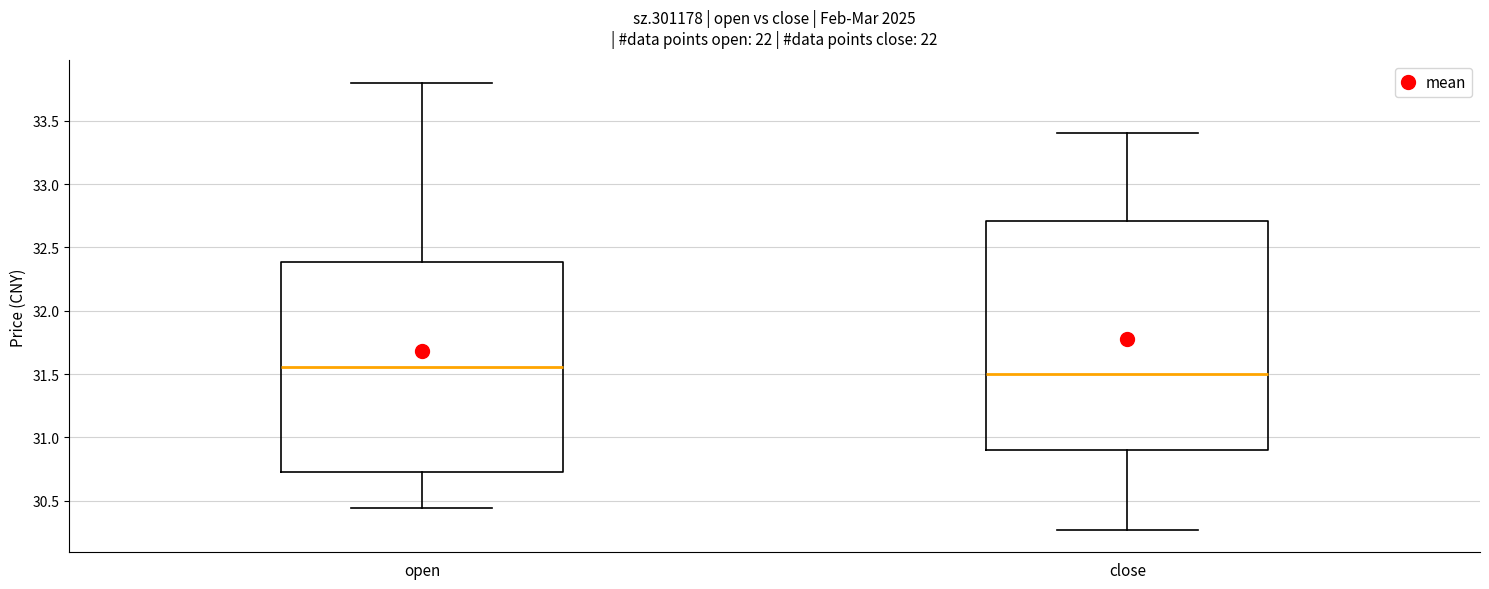

Where does the upper whisker of the box for open end on the y-axis? The values are not printed on the chart, so give them approximately, as read against the axis.

33.80